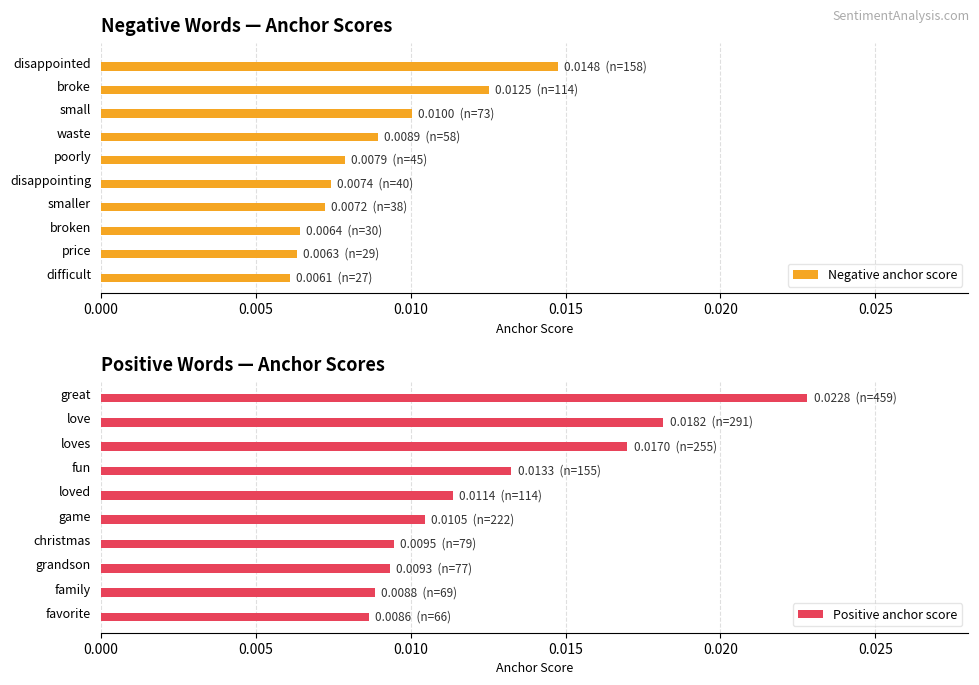

Count the Negative anchor score values in the range 0 to 1.

10